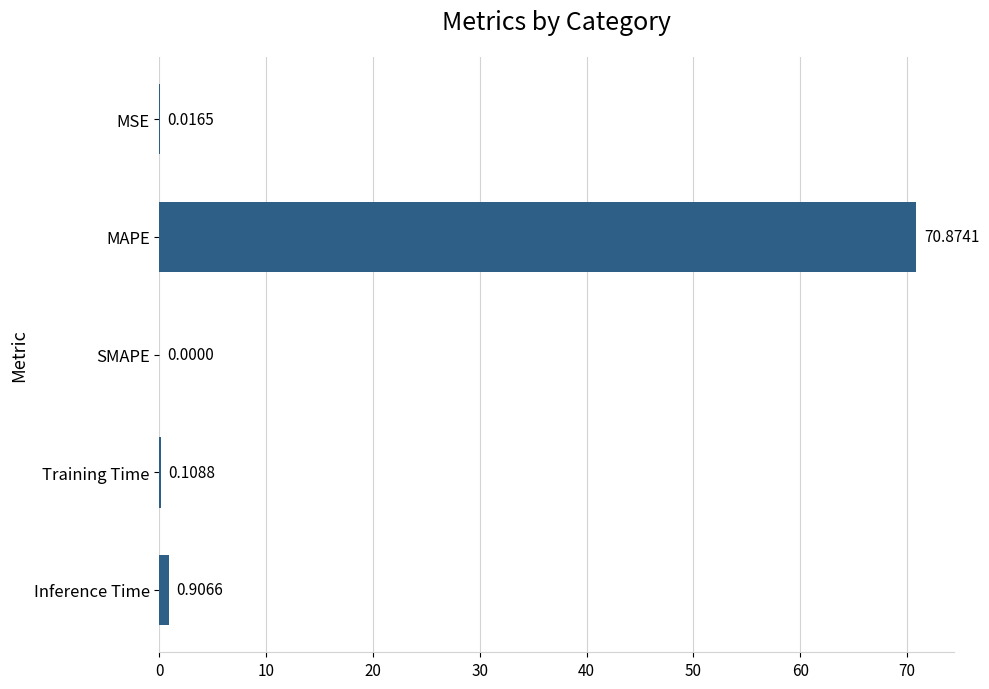

Between MAPE and Training Time, which is larger?

MAPE